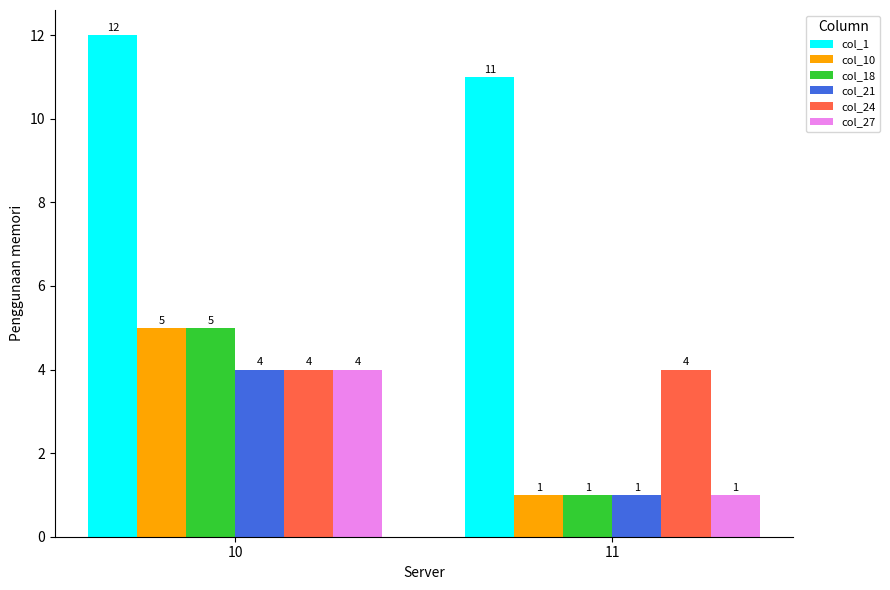

What is the difference between the maximum and minimum values in the col_27 series?

3